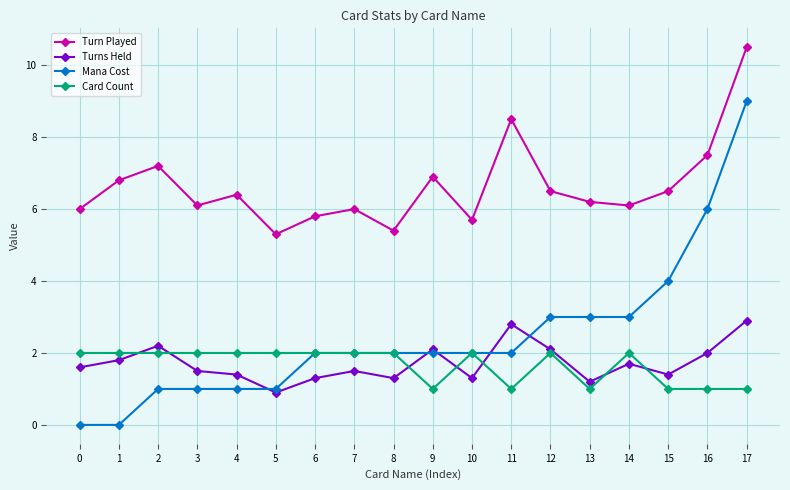

Rank the series by their maximum value, from highest to lowest.

Turn Played, Mana Cost, Turns Held, Card Count